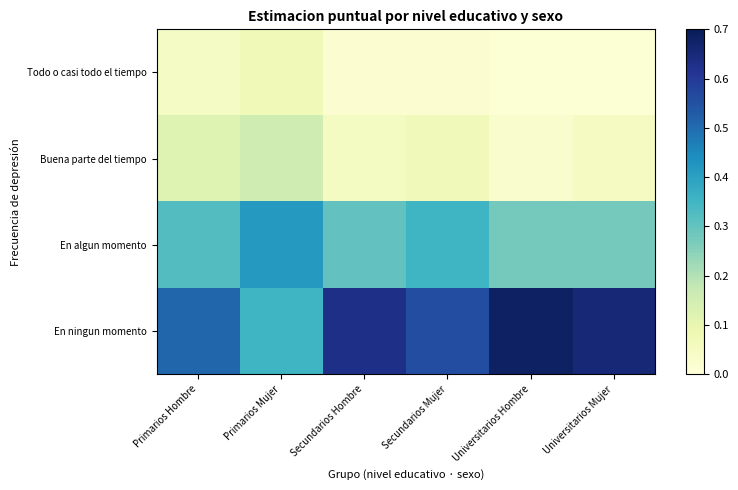

Reading left to right, what are all the values shown in this chart?

Todo o casi todo el tiempo: Primarios Hombre=0.0	Primarios Mujer=0.1	Secundarios Hombre=0.0	Secundarios Mujer=0.0	Universitarios Hombre=0.0	Universitarios Mujer=0.0
Buena parte del tiempo: Primarios Hombre=0.1	Primarios Mujer=0.2	Secundarios Hombre=0.0	Secundarios Mujer=0.1	Universitarios Hombre=0.0	Universitarios Mujer=0.1
En algun momento: Primarios Hombre=0.3	Primarios Mujer=0.4	Secundarios Hombre=0.3	Secundarios Mujer=0.4	Universitarios Hombre=0.3	Universitarios Mujer=0.3
En ningun momento: Primarios Hombre=0.5	Primarios Mujer=0.4	Secundarios Hombre=0.6	Secundarios Mujer=0.6	Universitarios Hombre=0.7	Universitarios Mujer=0.7